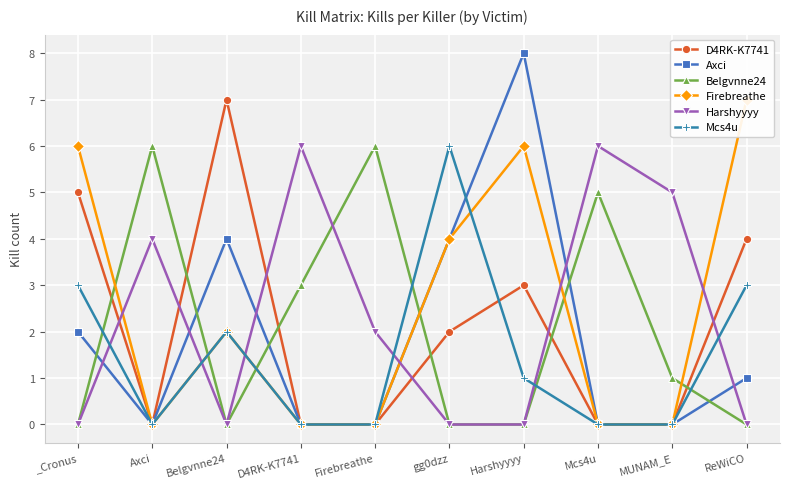

What value does the Belgvnne24 series have at D4RK-K7741?

3